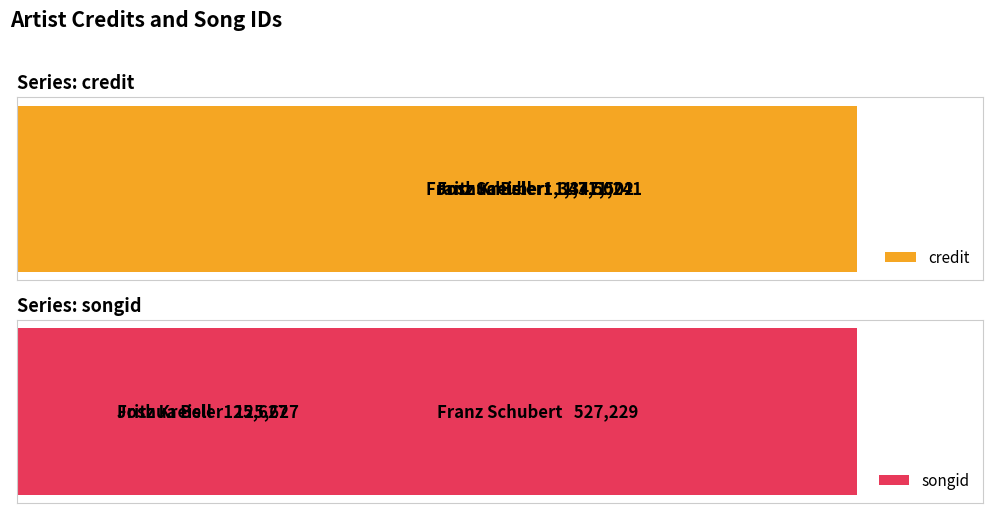

Which series has the widest spread of values?

songid